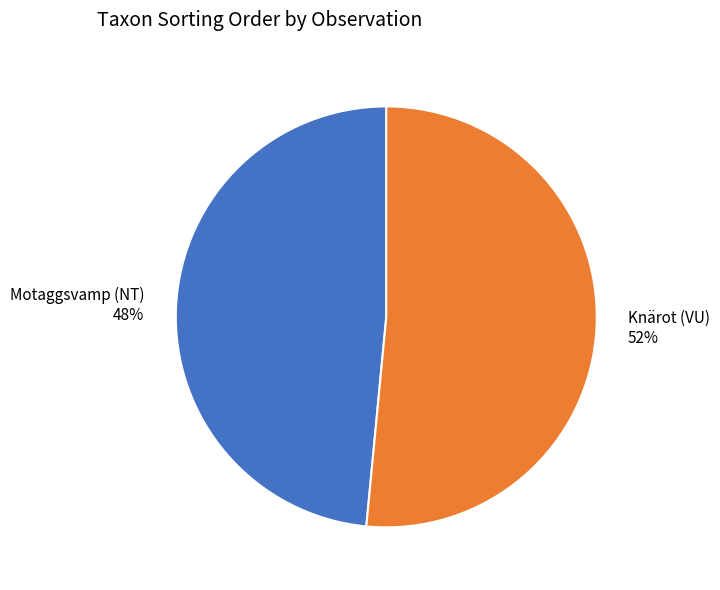

How many slices are in this pie chart?

2